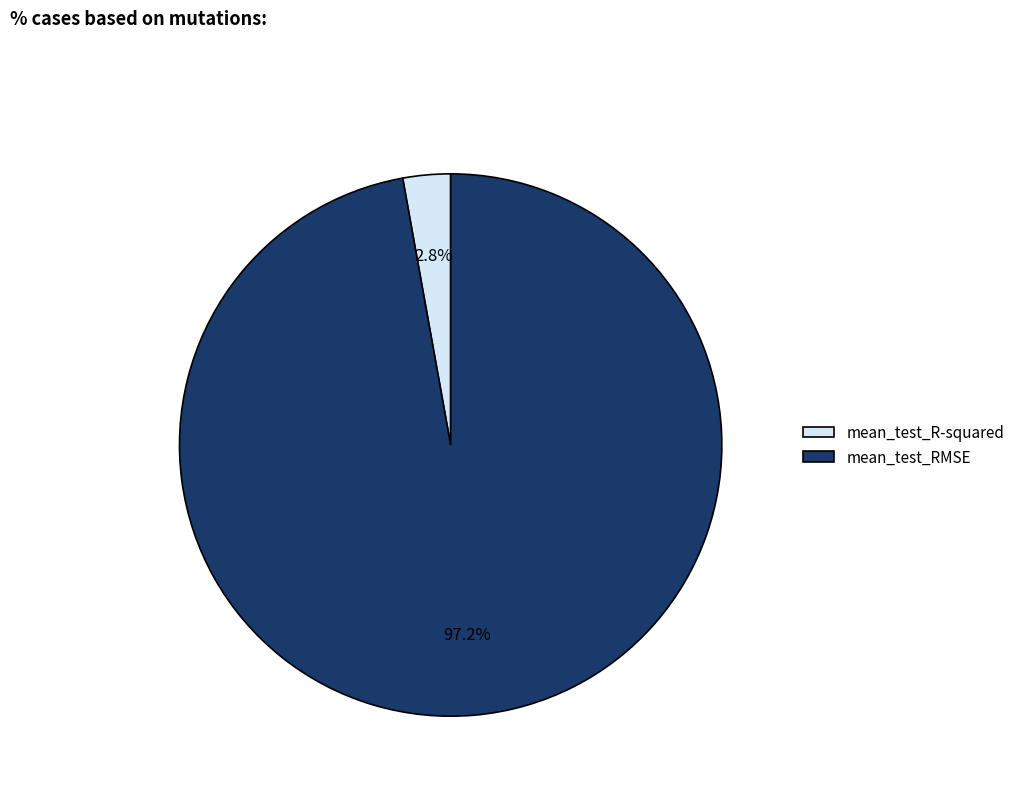

To the nearest percent, what portion does mean_test_R-squared represent?

3%